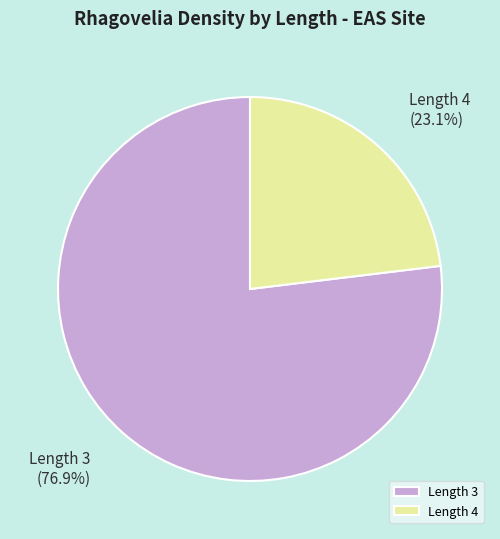

The Length 4 slice represents 23% of the pie. True or false?

True